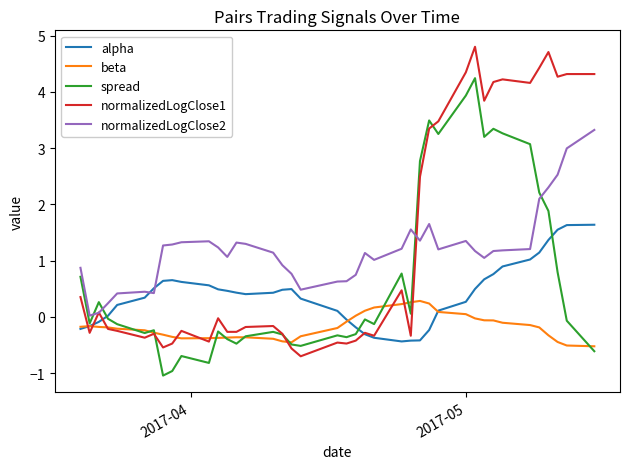

Which series has the largest range (max minus min)?

normalizedLogClose1